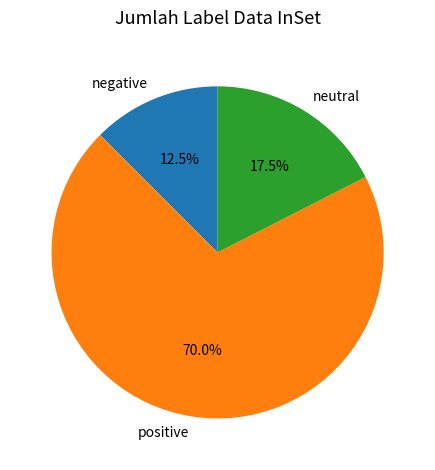

Is there any slice that represents more than half of the pie?

Yes